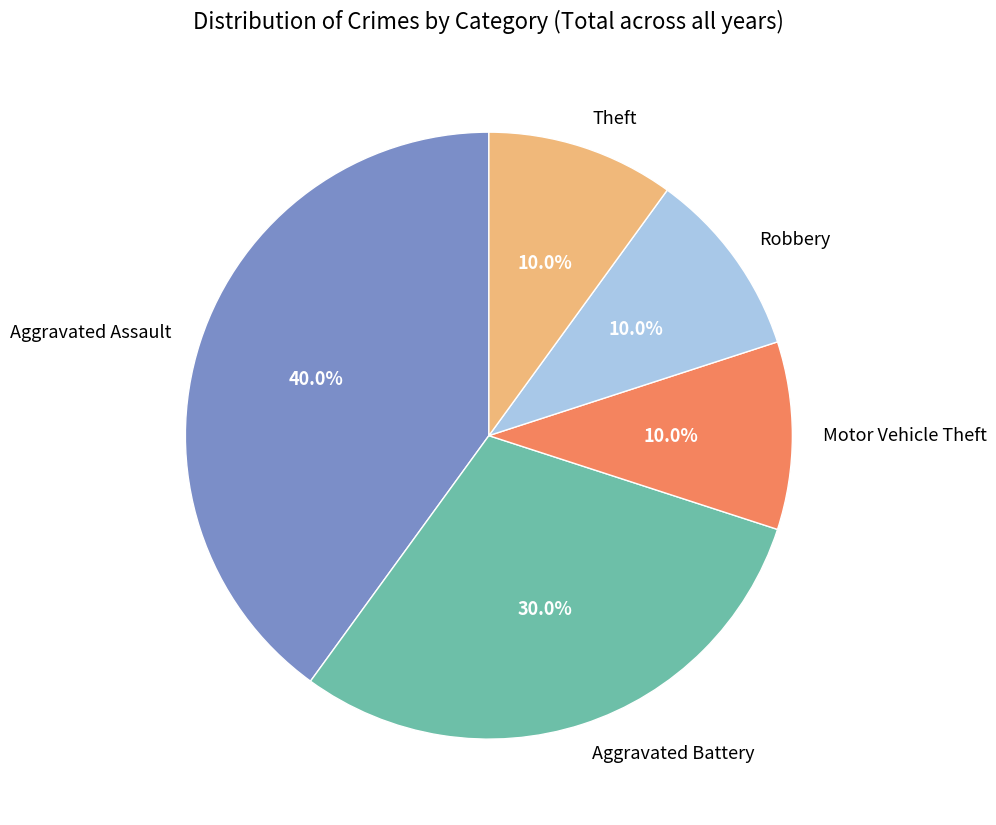

How many segments does this pie chart have?

5